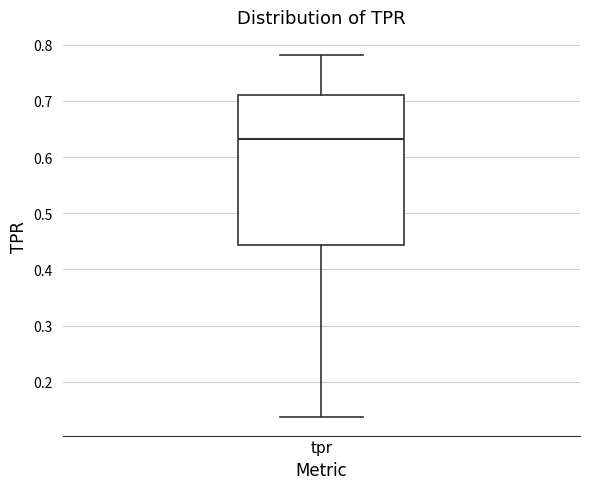

Where does the median line of the box for tpr sit on the y-axis? The values are not printed on the chart, so give them approximately, as read against the axis.

0.63